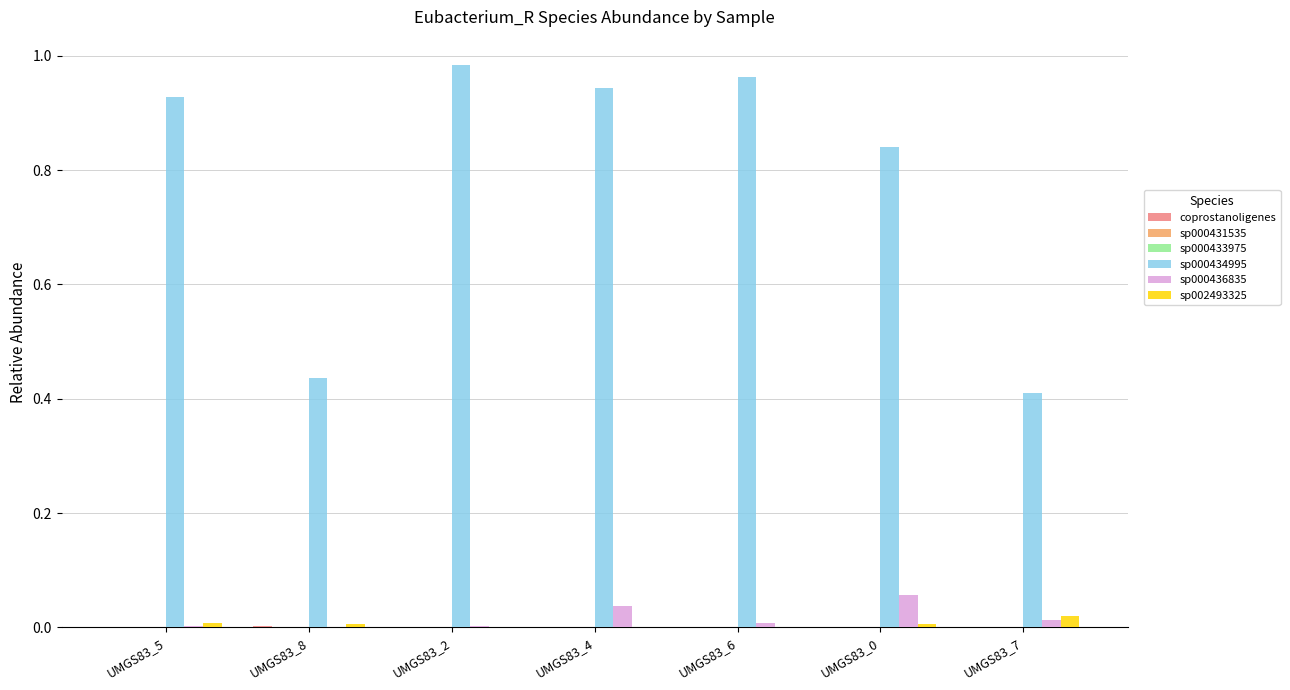

Which label corresponds to the largest value in the chart?

UMGS83_2